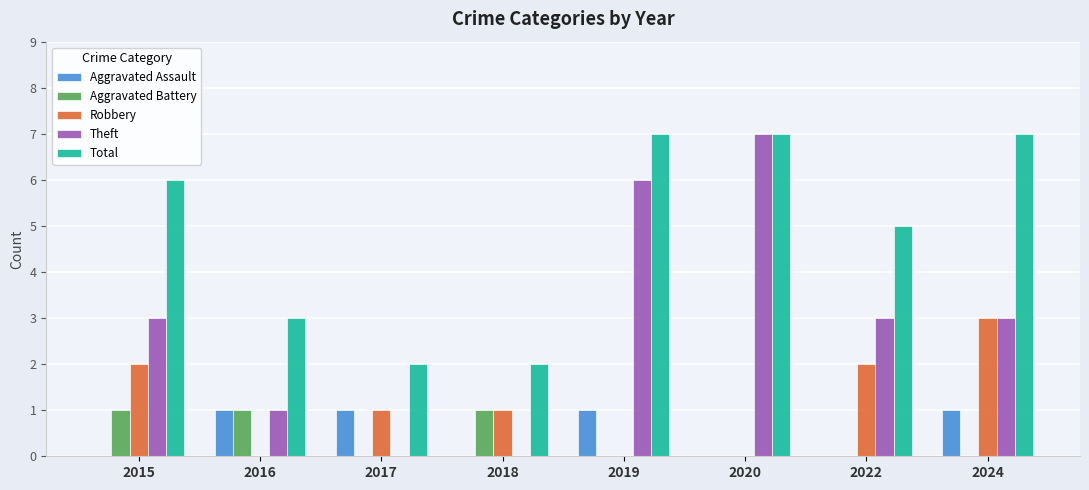

What are all the series names shown in the legend?

Aggravated Assault, Aggravated Battery, Robbery, Theft, Total